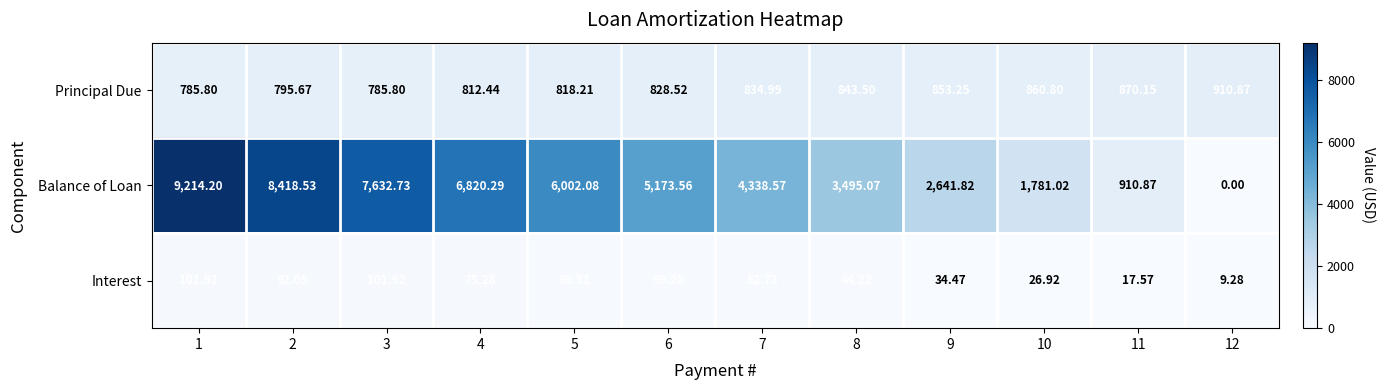

Which series has the largest range (max minus min)?

Balance of Loan